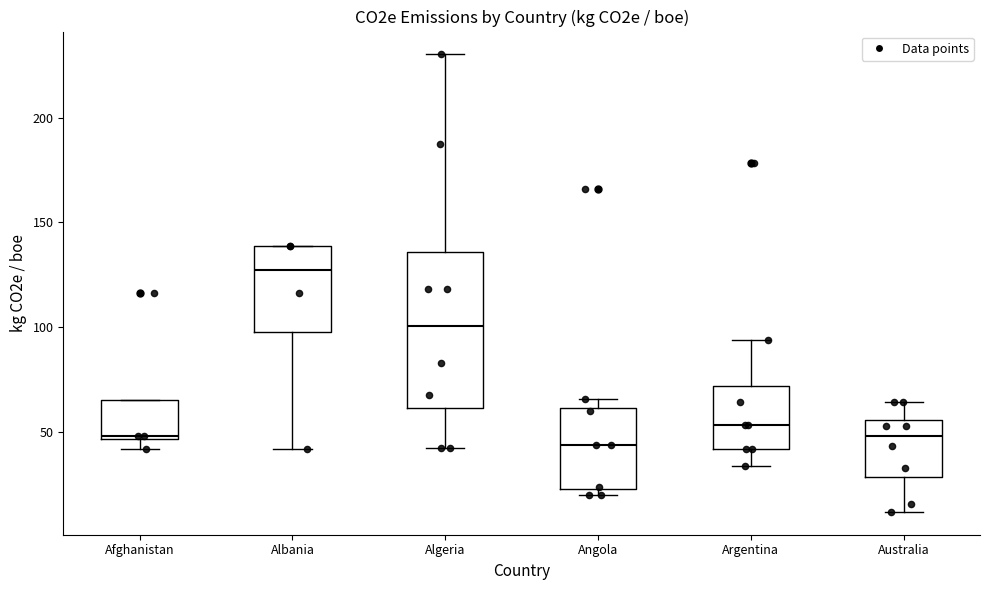

Where is the upper edge of the box for Australia on the y-axis? The values are not printed on the chart, so give them approximately, as read against the axis.

55